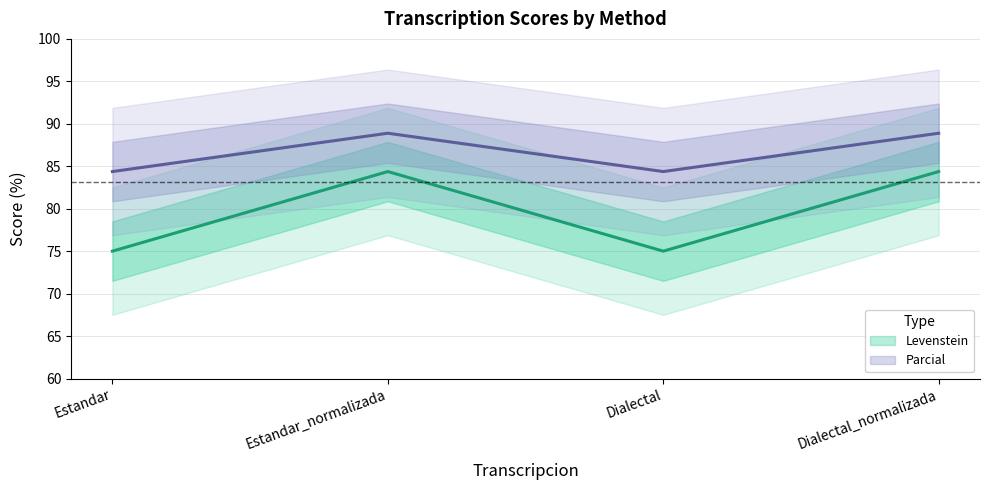

Which category has the highest value in the Levenstein series?

Estandar_normalizada